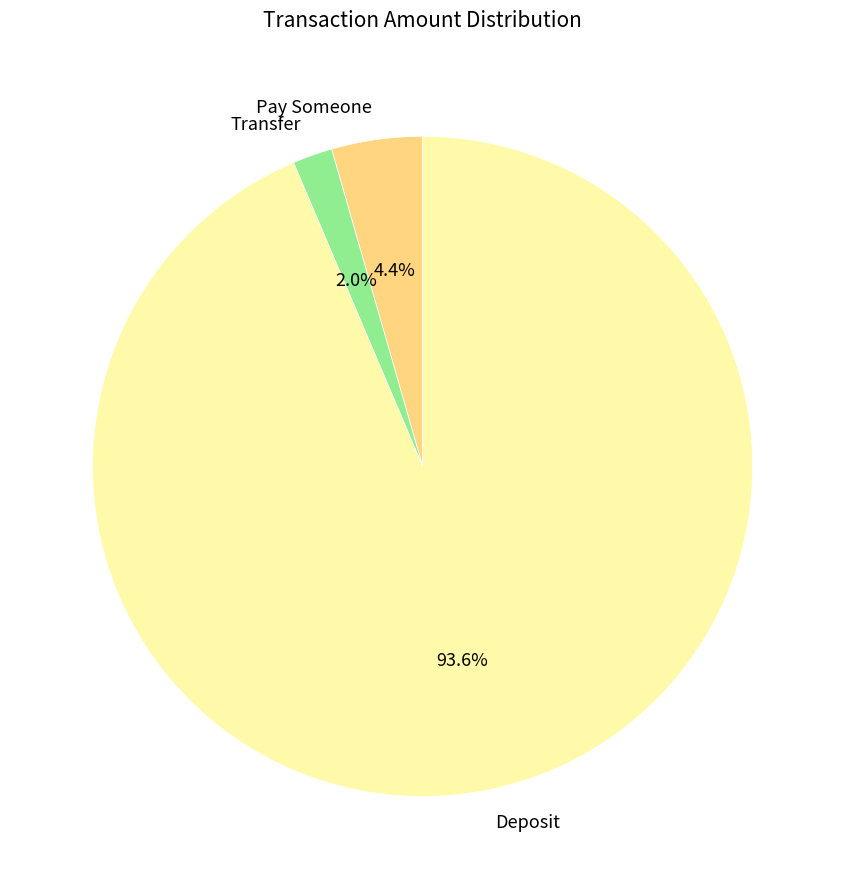

What is the largest slice in the pie chart?

Deposit